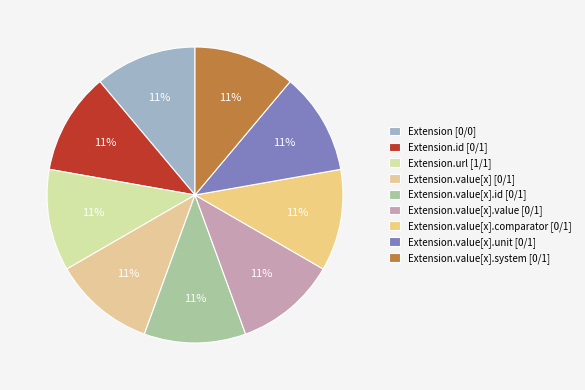

What is the smallest slice in the pie chart?

Extension